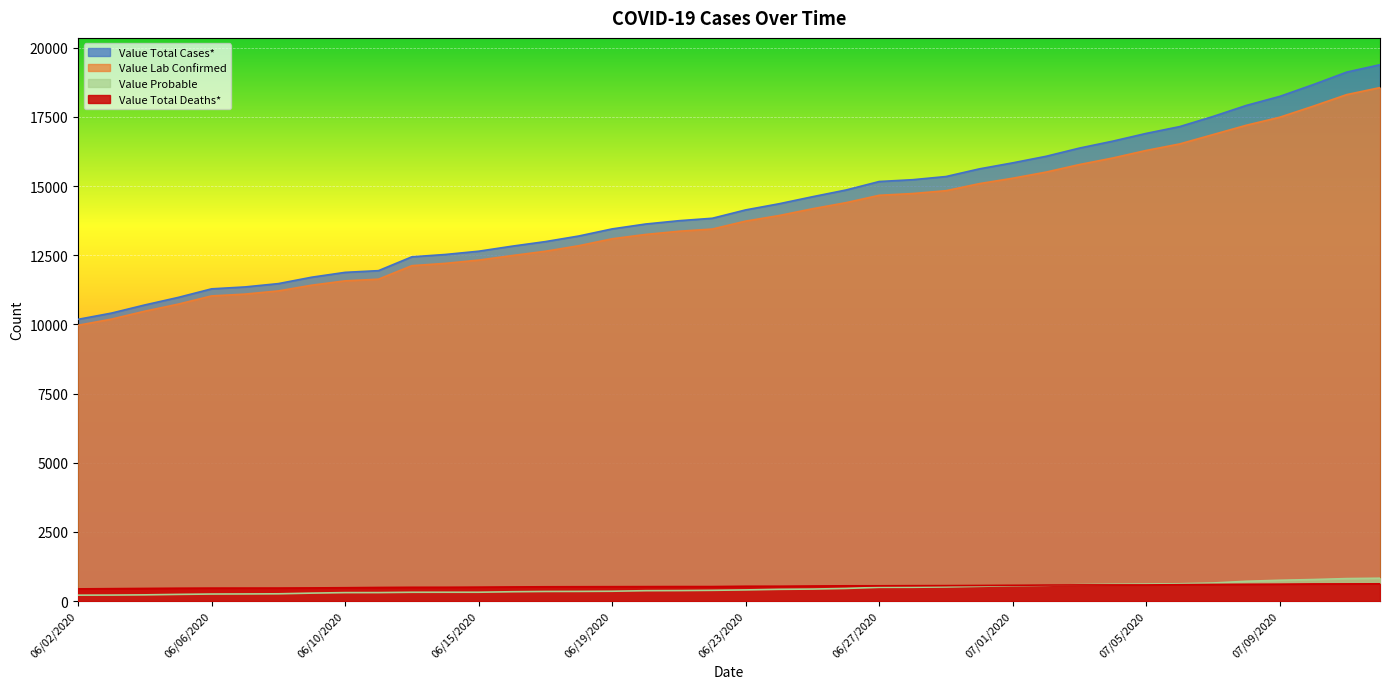

List the labels in order of Value Total Deaths* value, smallest first.

06/02/2020, 06/03/2020, 06/04/2020, 06/05/2020, 06/06/2020, 06/07/2020, 06/08/2020, 06/09/2020, 06/10/2020, 06/11/2020, 06/13/2020, 06/14/2020, 06/15/2020, 06/16/2020, 06/17/2020, 06/18/2020, 06/19/2020, 06/20/2020, 06/21/2020, 06/22/2020, 06/23/2020, 06/24/2020, 06/25/2020, 06/26/2020, 06/27/2020, 06/28/2020, 06/29/2020, 06/30/2020, 07/01/2020, 07/02/2020, 07/03/2020, 07/04/2020, 07/05/2020, 07/06/2020, 07/07/2020, 07/08/2020, 07/09/2020, 07/10/2020, 07/11/2020, 07/12/2020